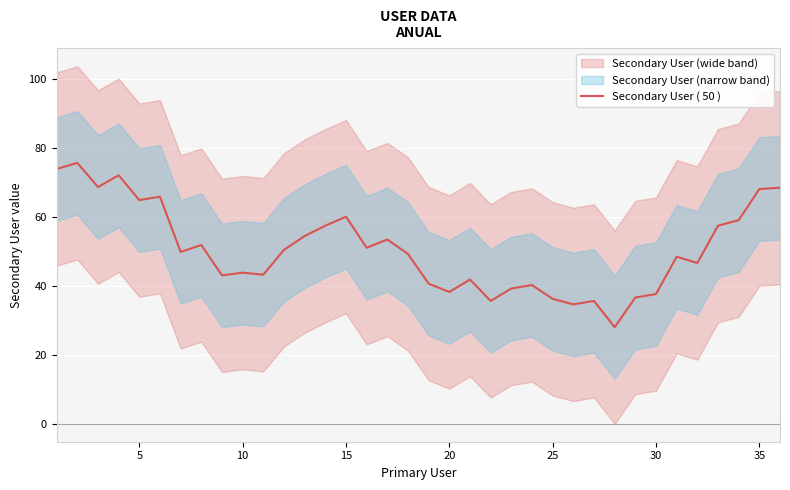

What is the highest value of the Secondary User ( 50 ) series?

75.6